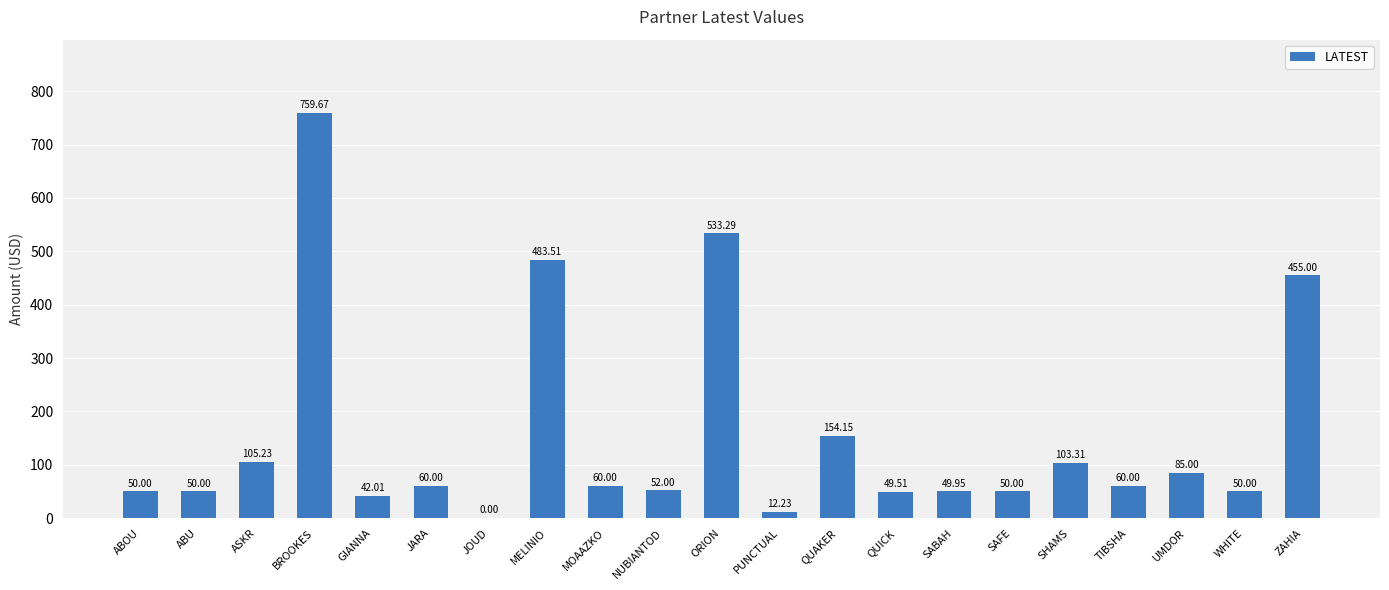

Reading right to left, what are all the values shown in this chart?

455.0	50.0	85.0	60.0	103.3	50.0	50.0	49.5	154.2	12.2	533.3	52.0	60.0	483.5	0.0	60.0	42.0	759.7	105.2	50.0	50.0